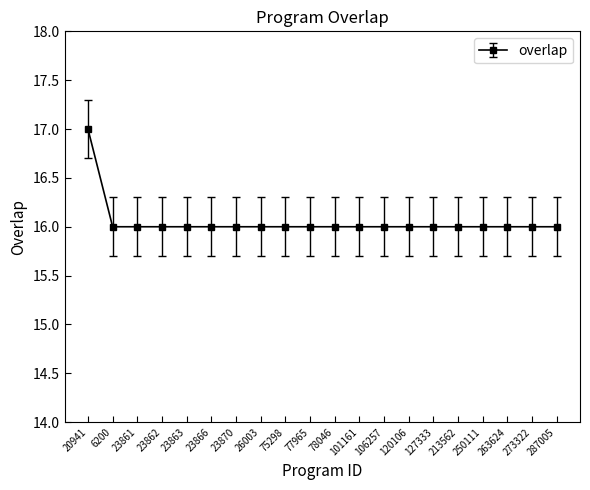

The chart shows a value of 17 at 20941. True or false?

True